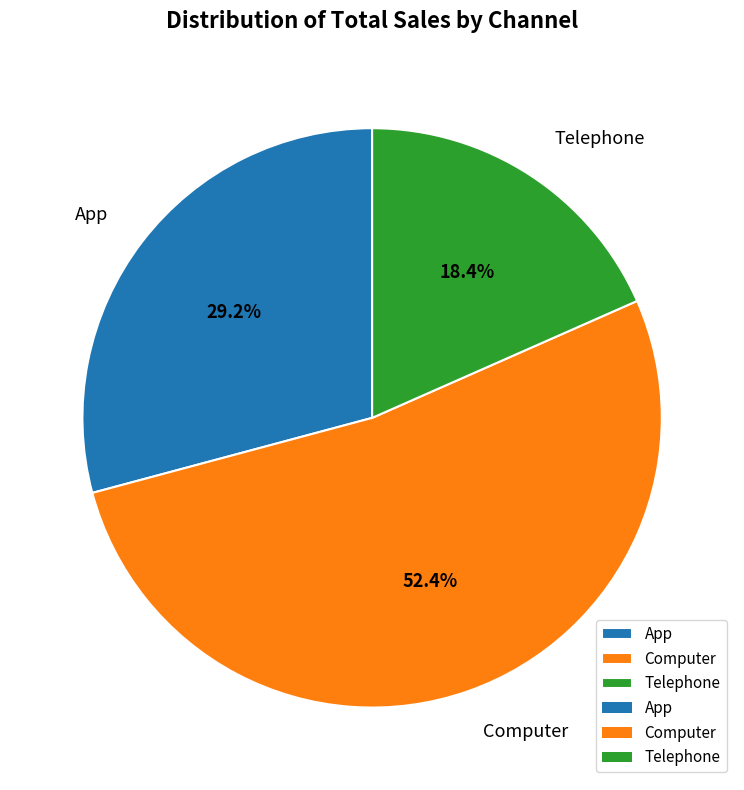

Between Telephone and App, which is larger?

App